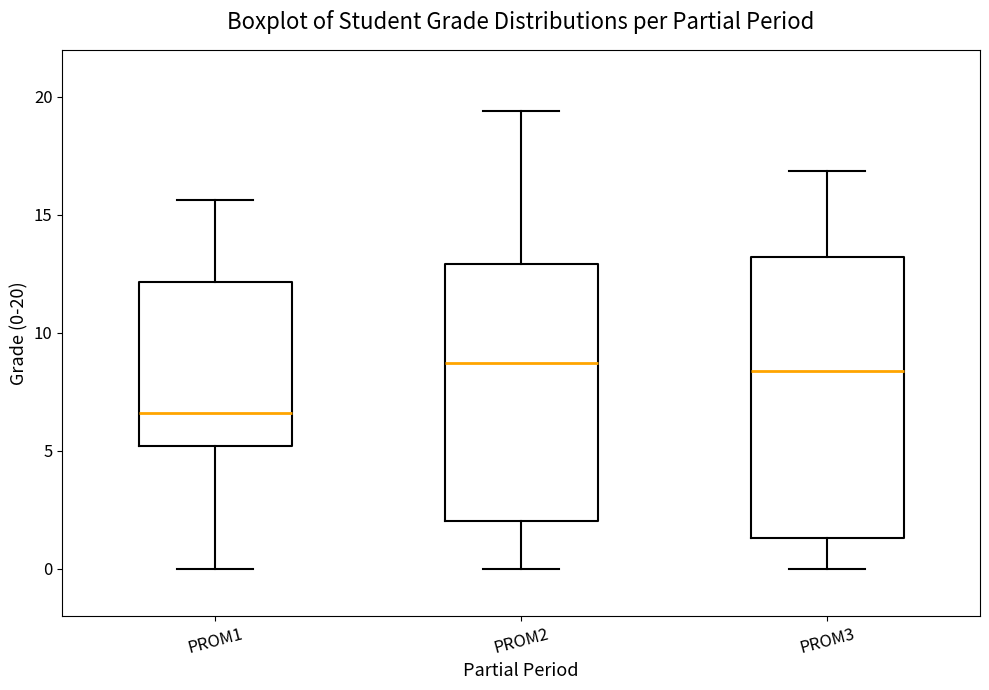

Where does the median line of the box for PROM3 sit on the y-axis? The values are not printed on the chart, so give them approximately, as read against the axis.

8.5